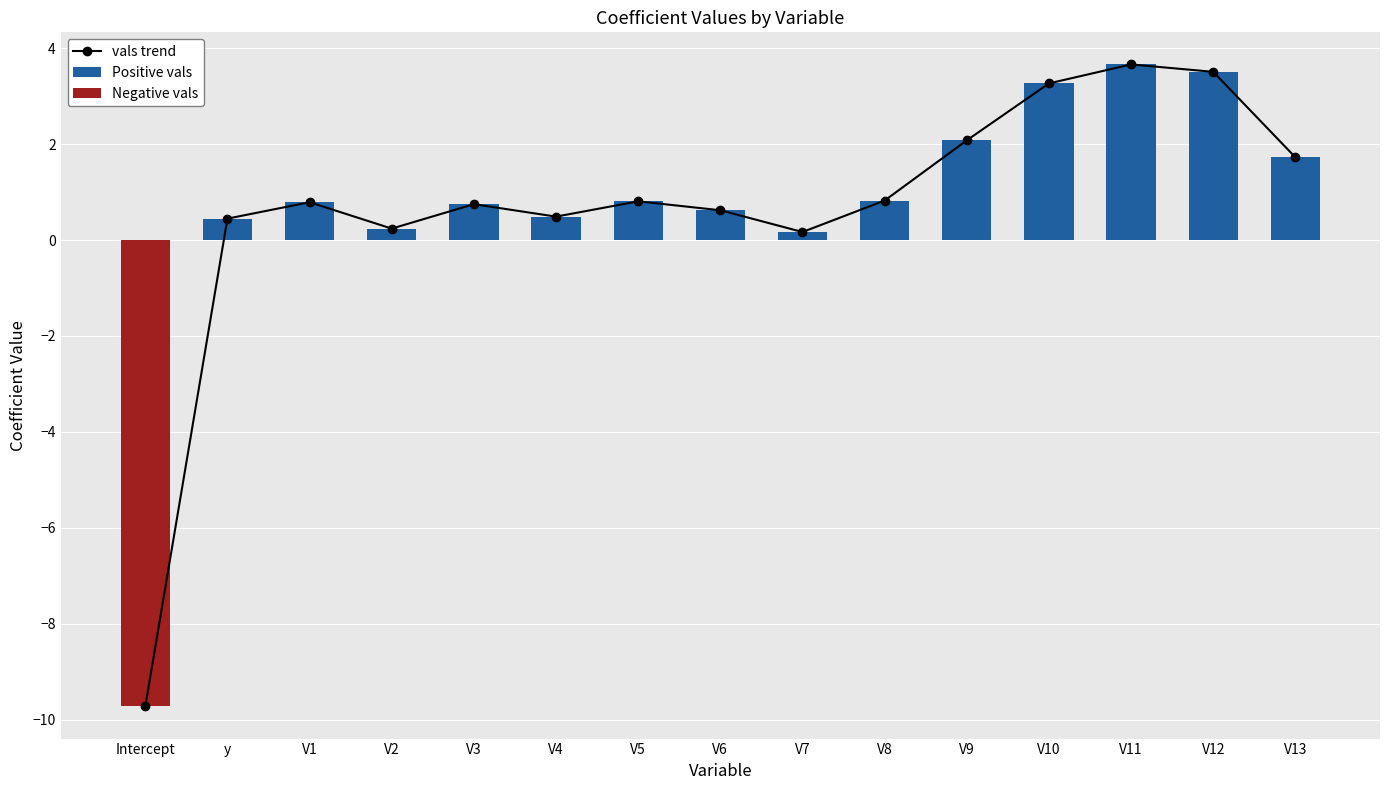

What is the difference between the maximum and minimum values?

13.4